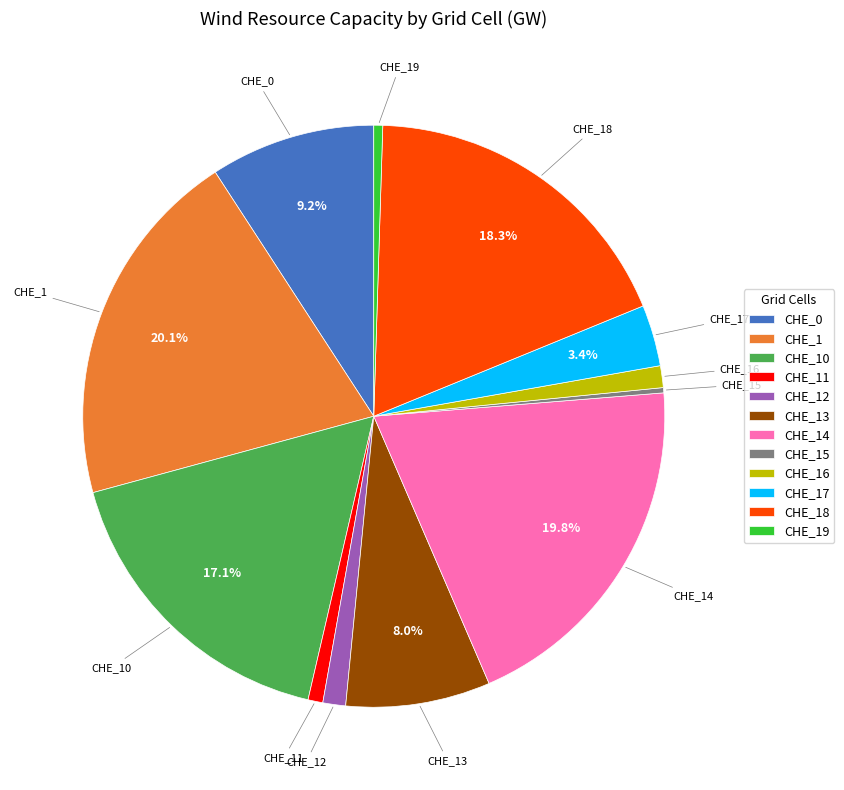

To the nearest percent, what is the average slice percentage?

8%